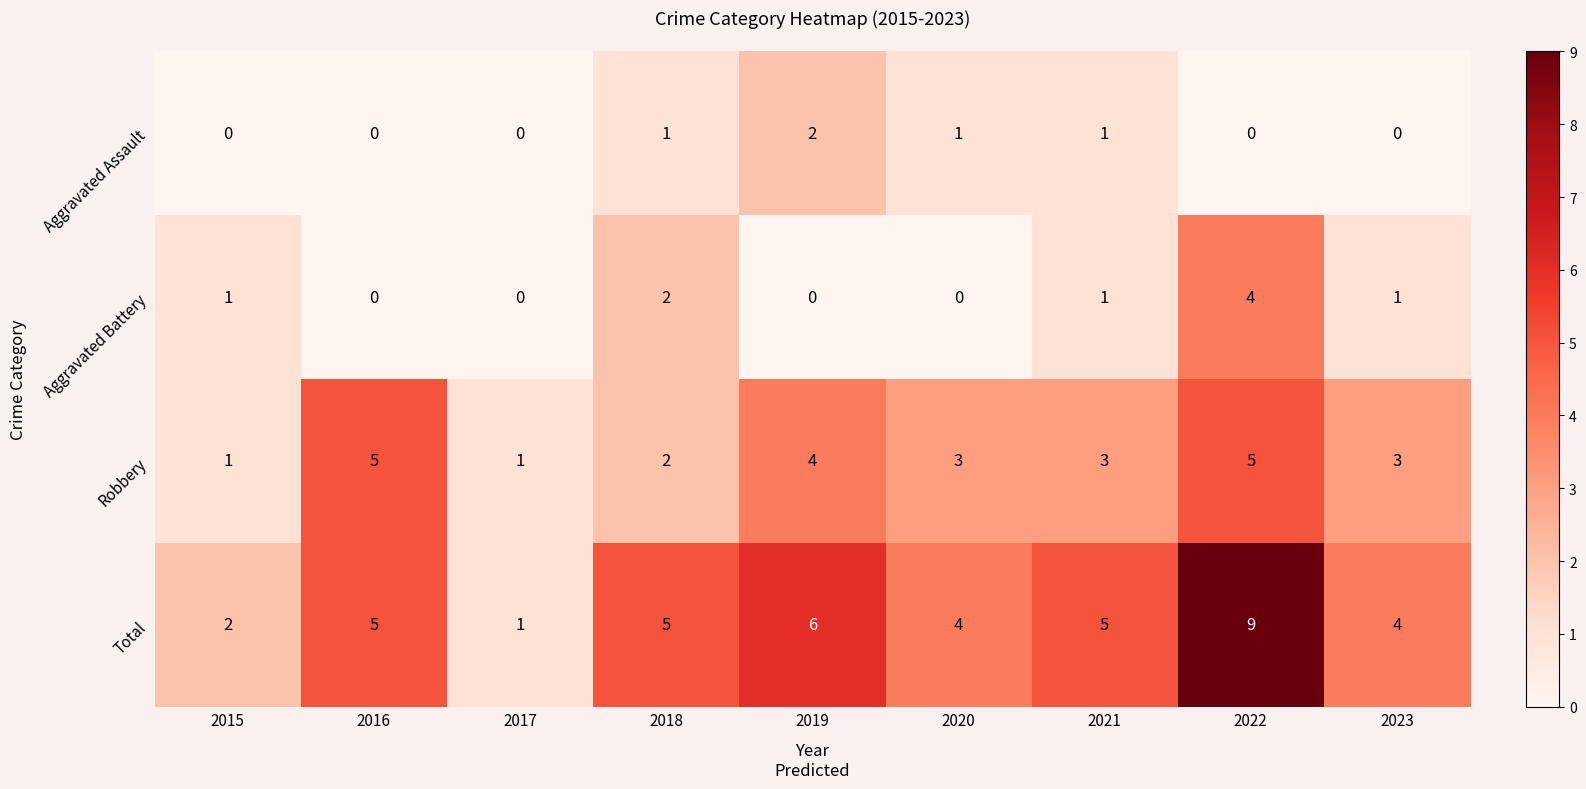

What is the greatest value displayed?

9